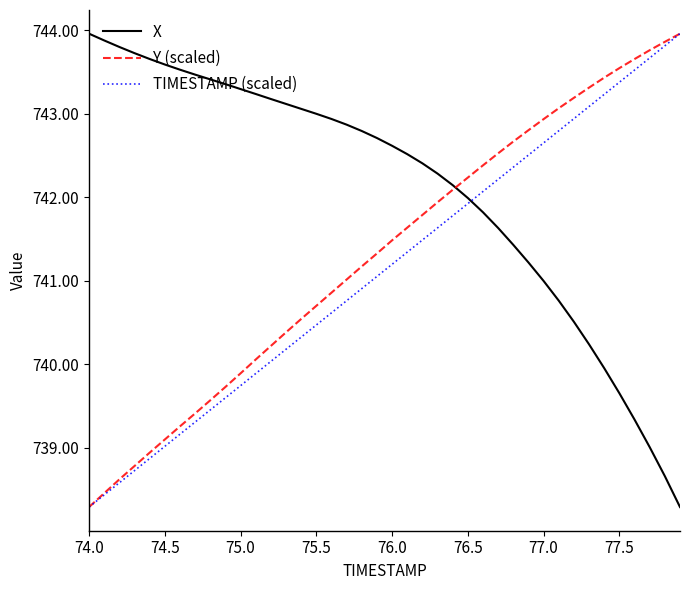

What is the highest value of the X series?

744.0